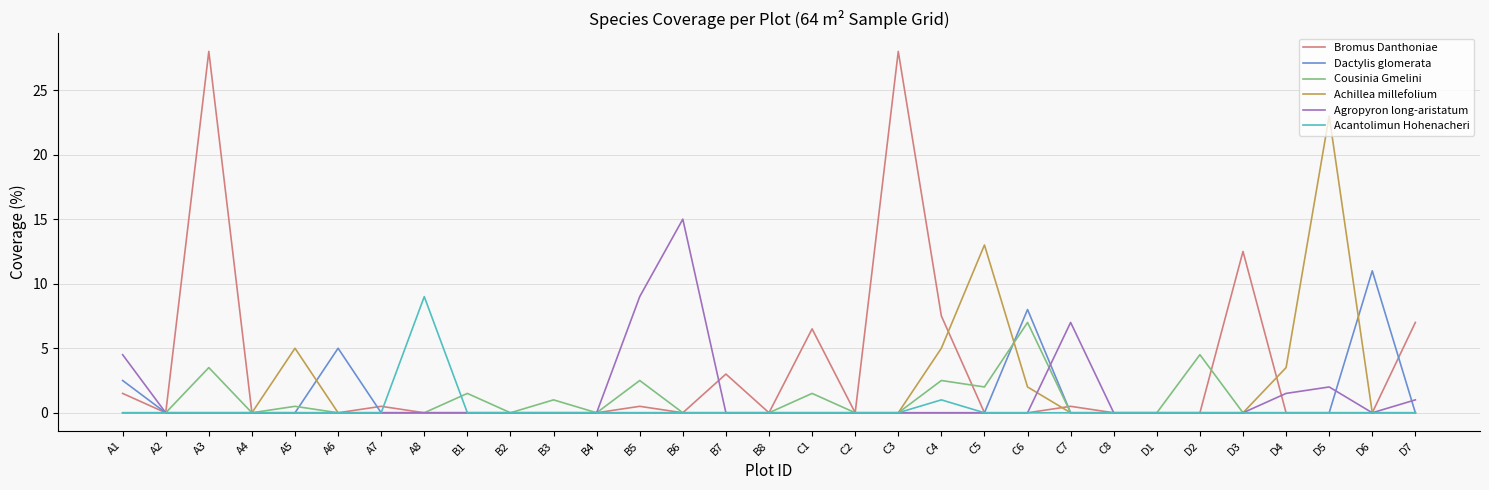

What is the difference between the highest and lowest values at D5?

23.0